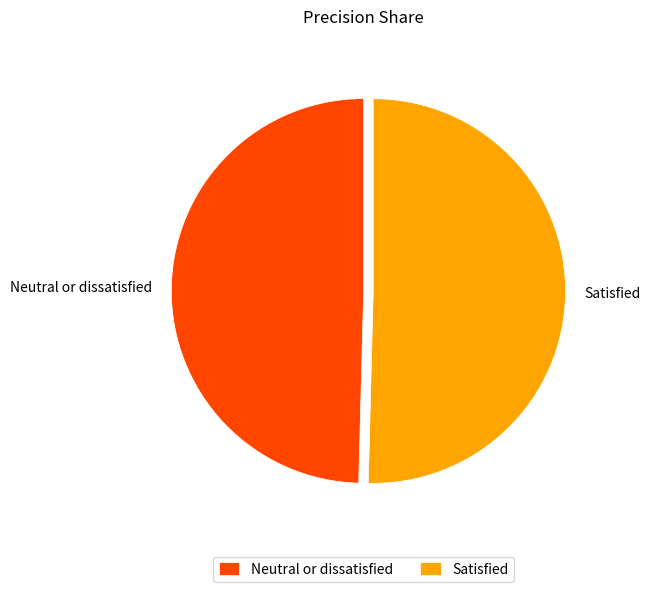

True or false: Satisfied accounts for 50% of the total.

True